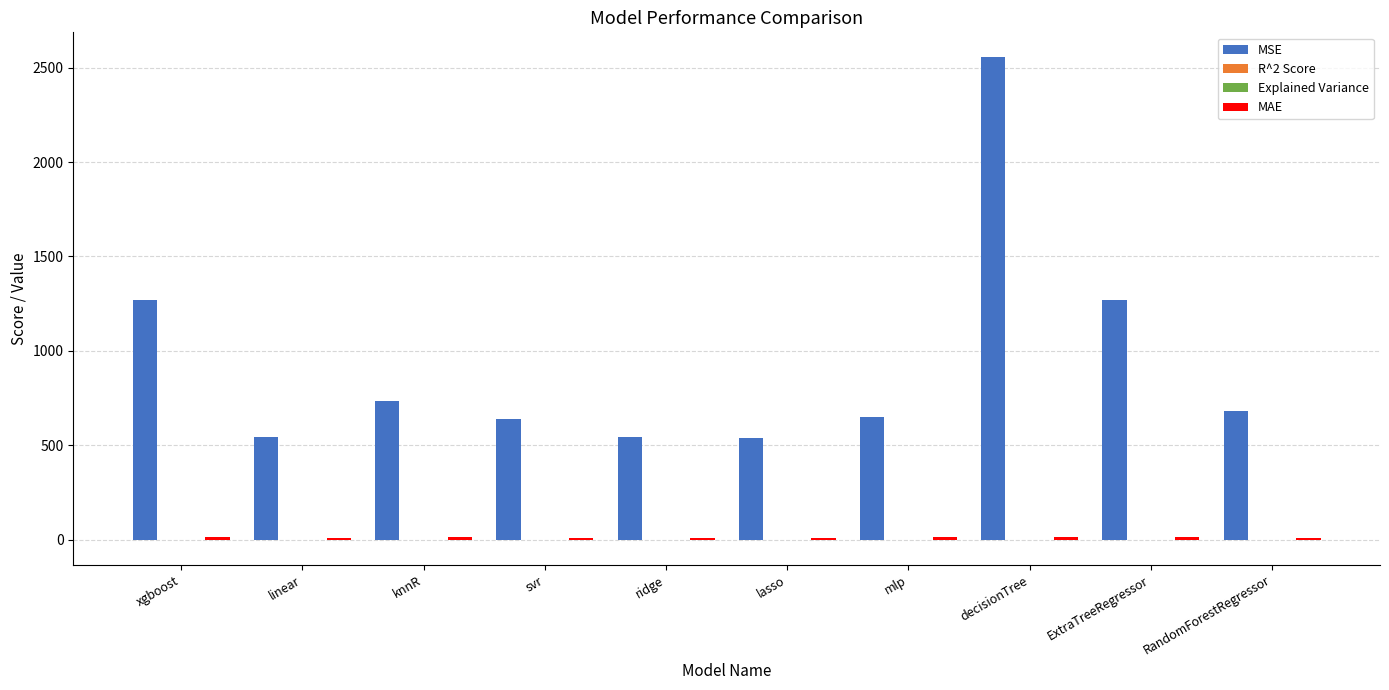

At which label is MSE closest to 1549?

xgboost